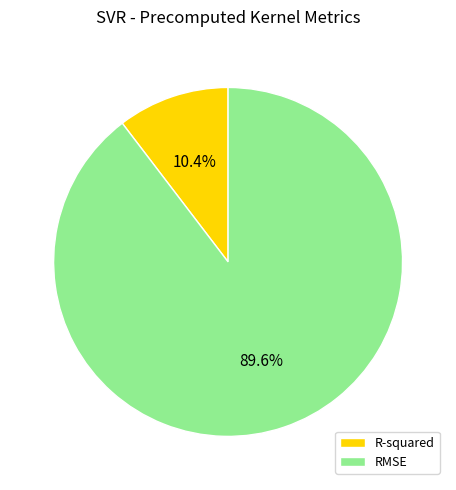

Which slice is the largest?

RMSE